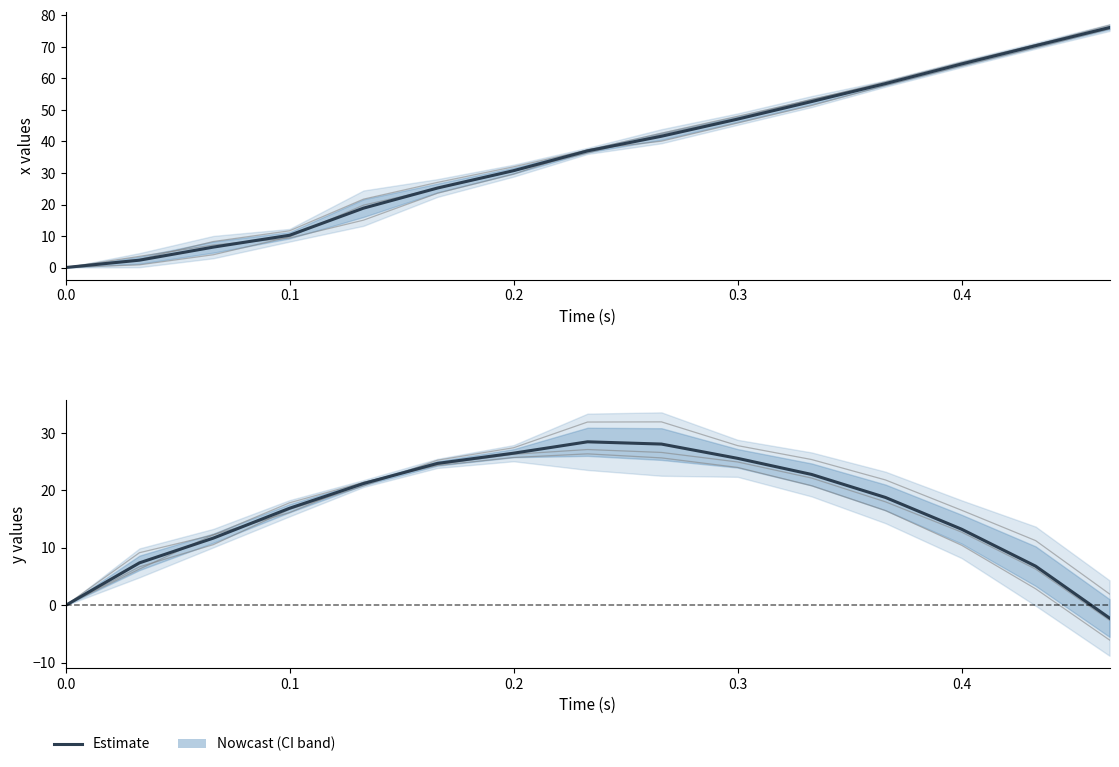

What is the highest value of the x1 series?

75.7